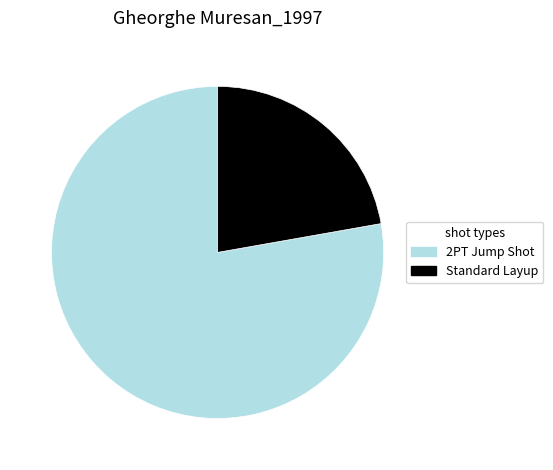

Count the number of slices in the pie.

2